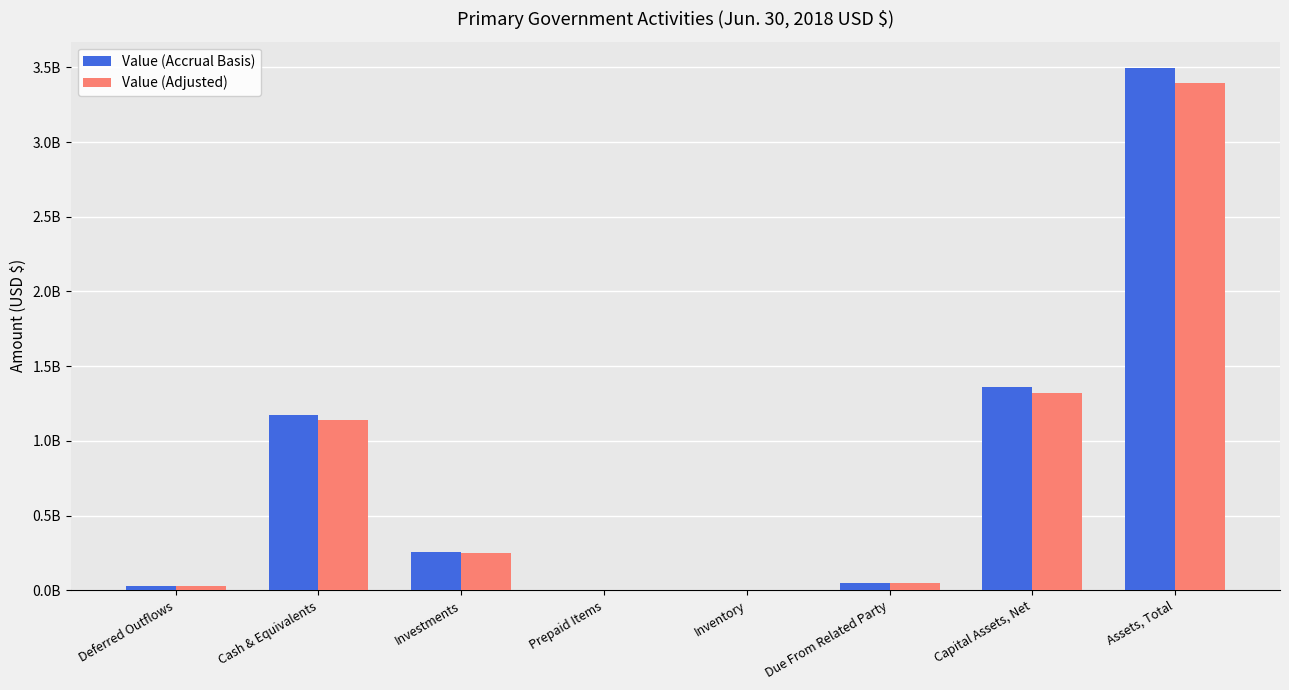

What is the value of the Value (Accrual Basis) bar at the 4th from the left?

1239295.0